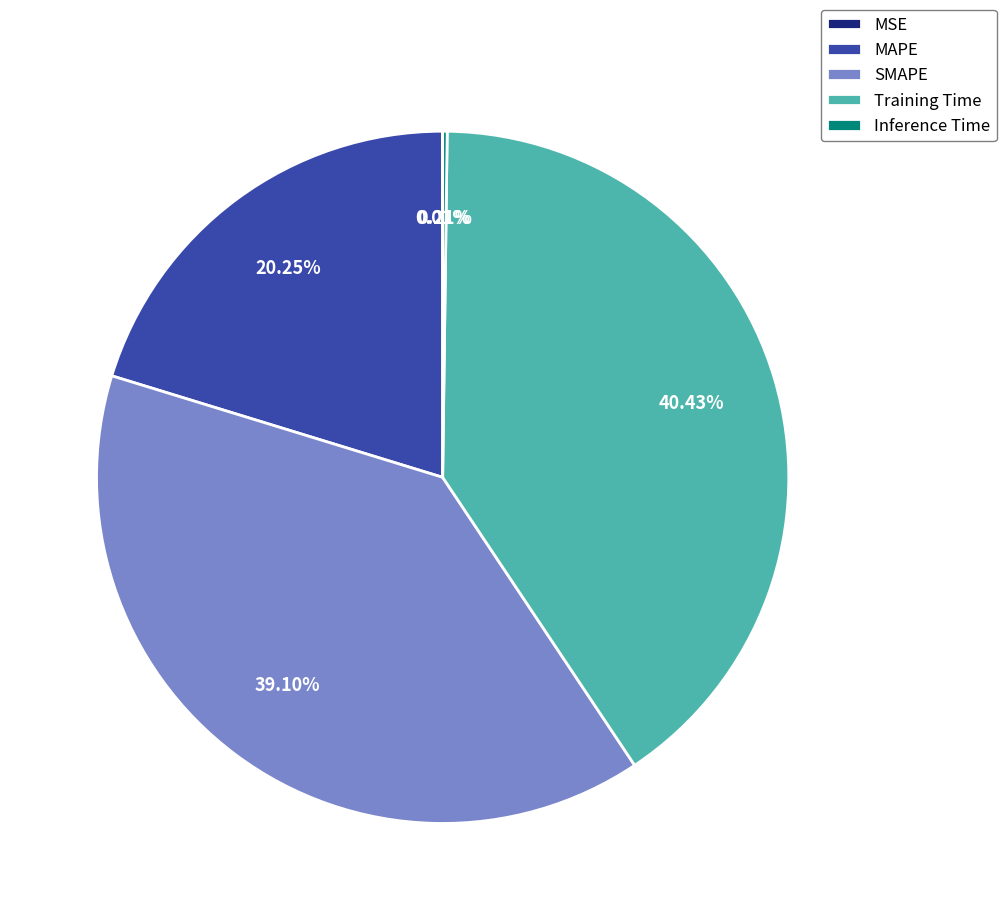

Which category has the biggest portion of the pie?

Training Time